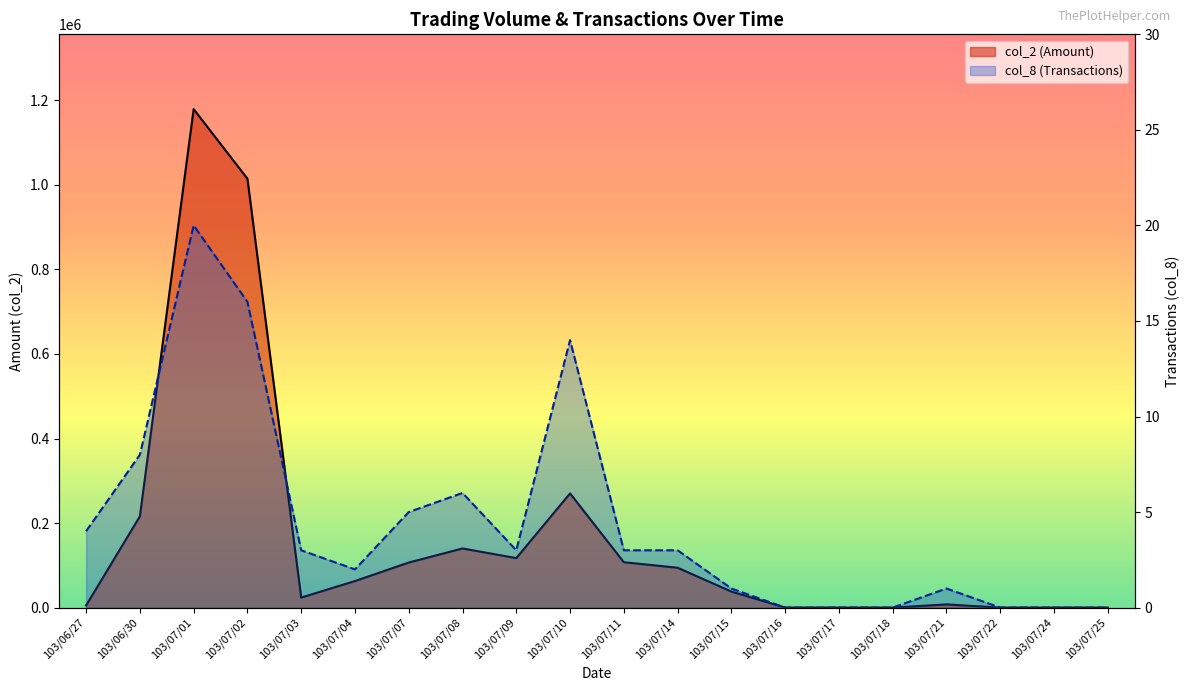

Is the value of col_8 at 103/07/02 greater than the value of col_2 at 103/07/11?

No